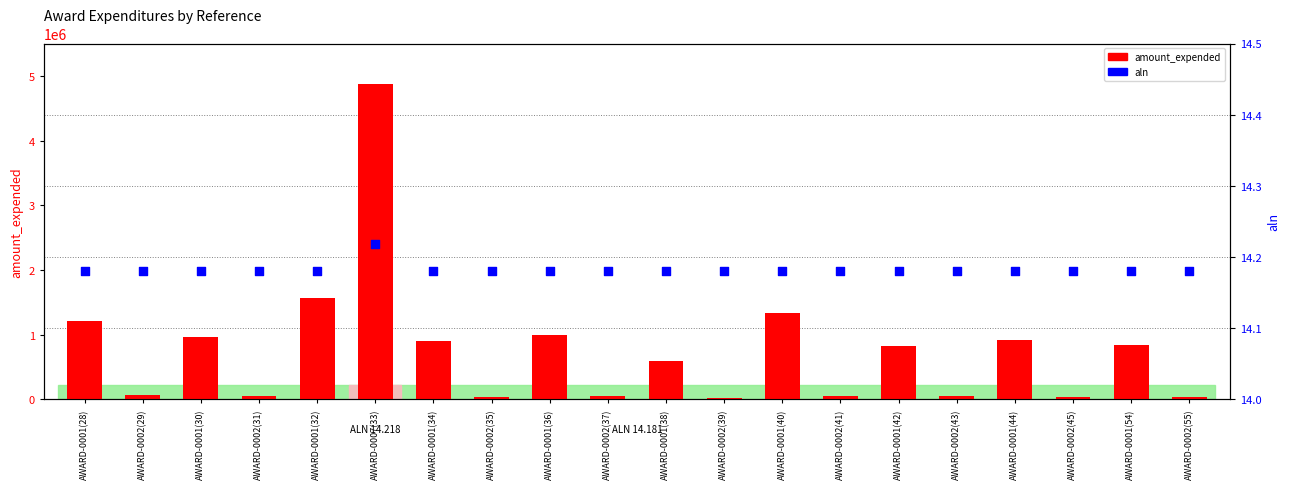

At how many categories does at least one series exceed 3067958?

1